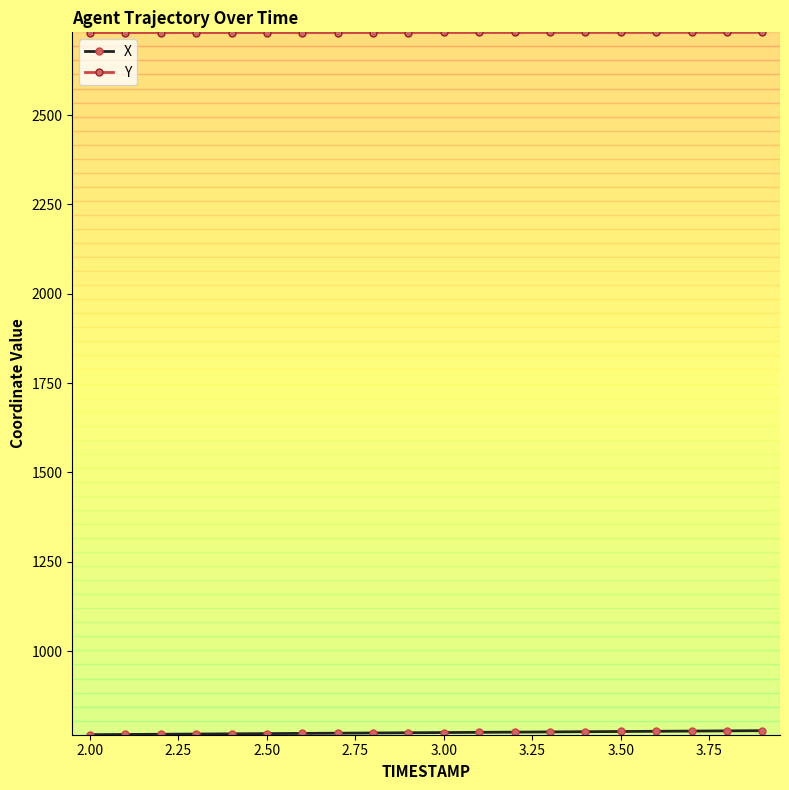

Which series has the largest total across all categories?

Y